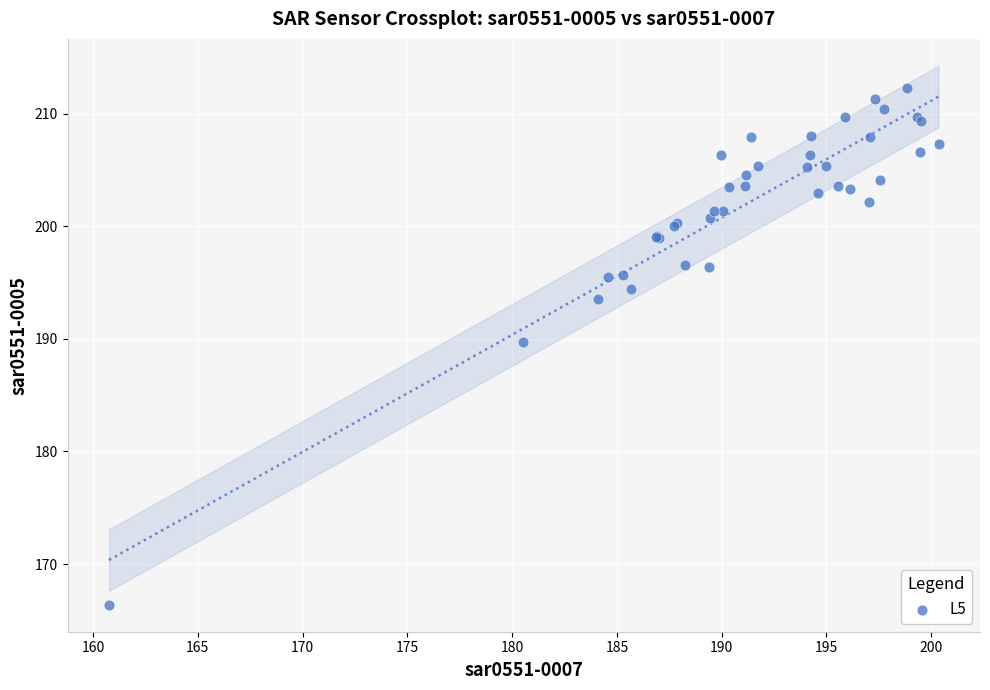

What Y value in the scatter plot is closest to 189?

189.7